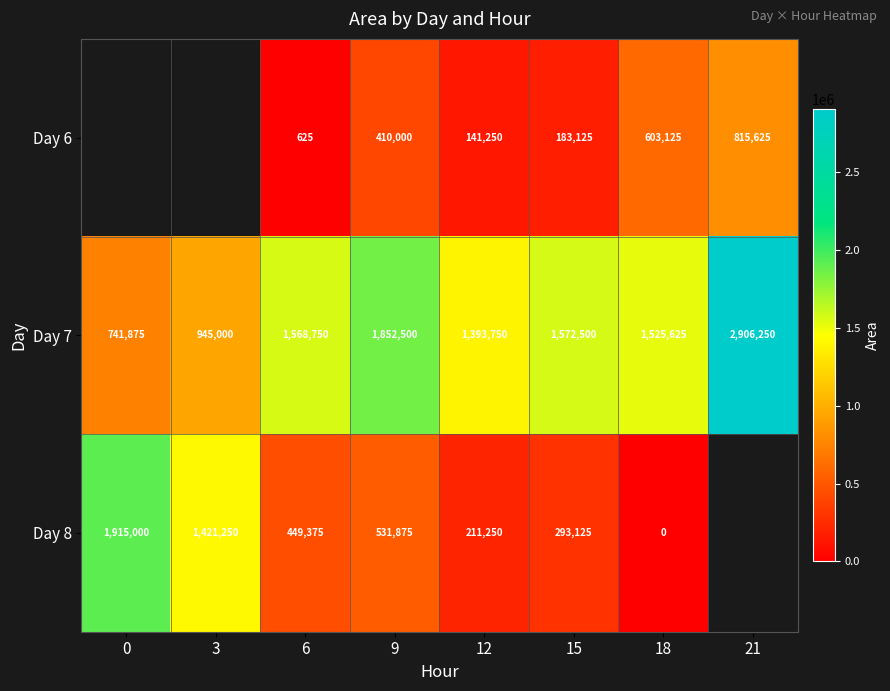

What is the difference between the Day 8 values at 12 and 15?

81875